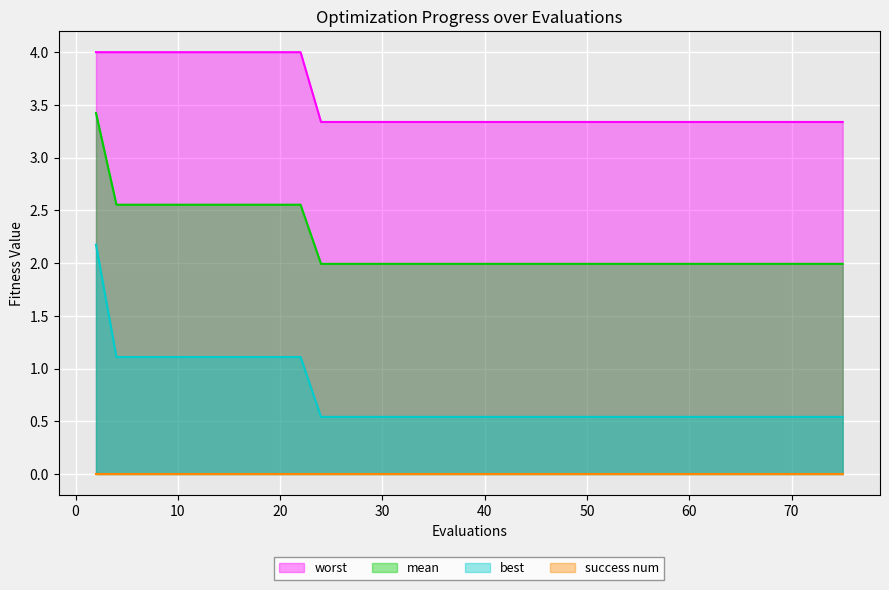

Which series has the largest range (max minus min)?

best